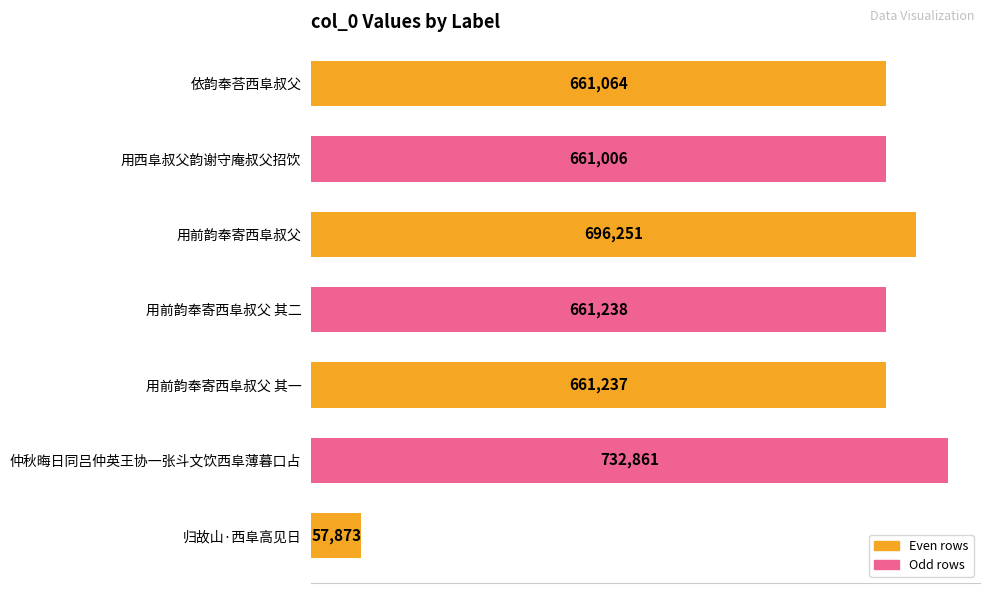

Is it true that the value at 归故山·西阜高见日 is 88011?

False